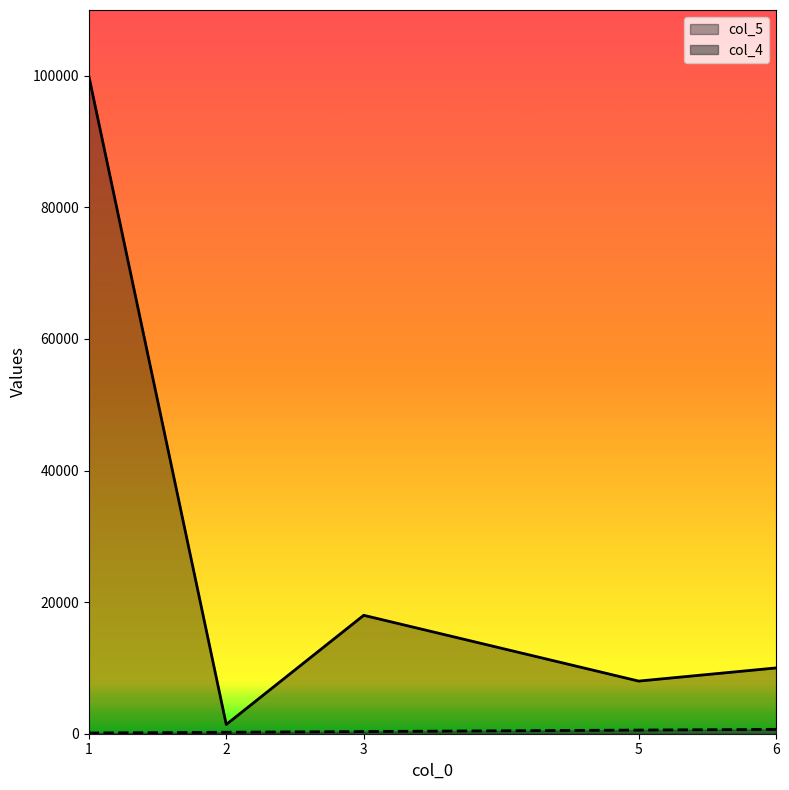

What is the average value of the col_5 series?

27480.2